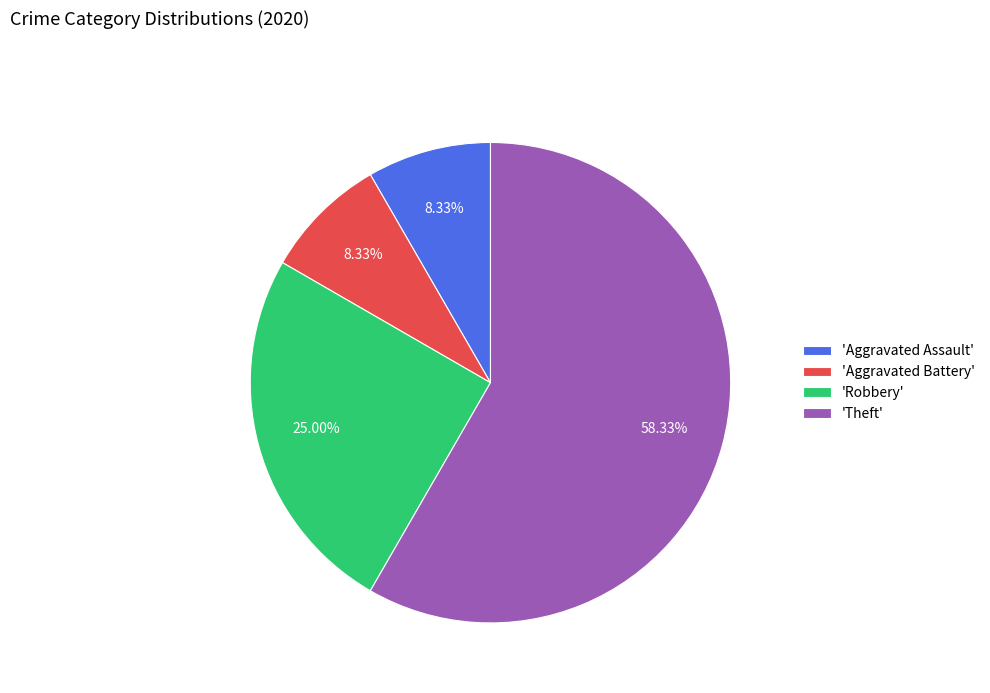

Which slice is the largest?

'Theft'